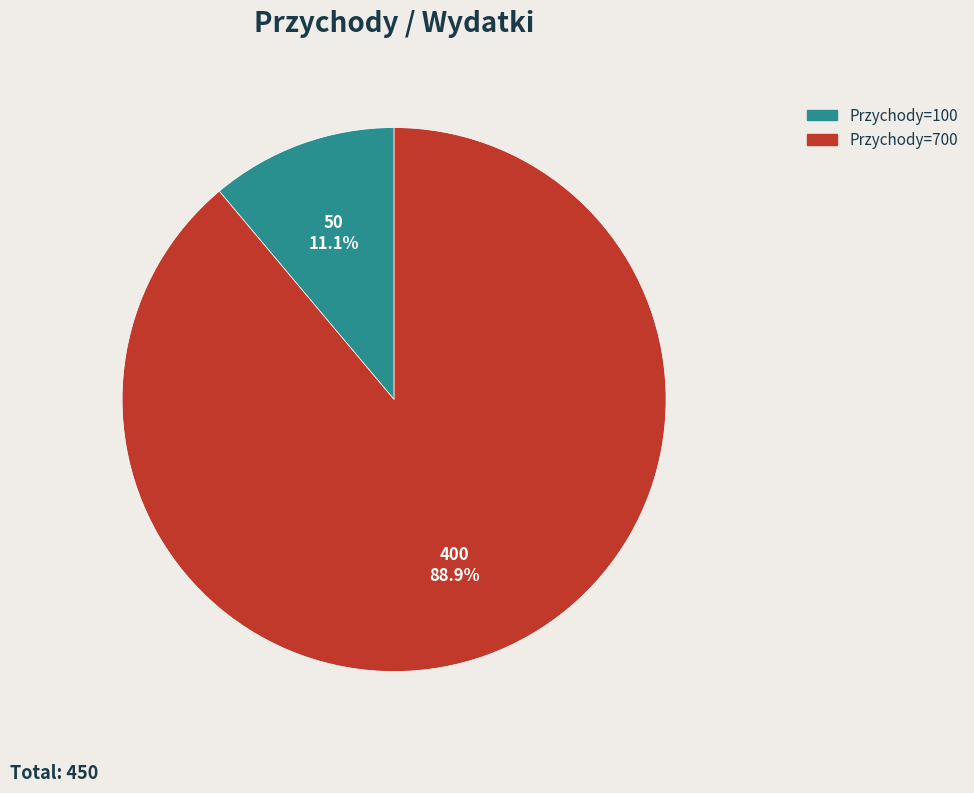

Does any single category account for the majority?

Yes